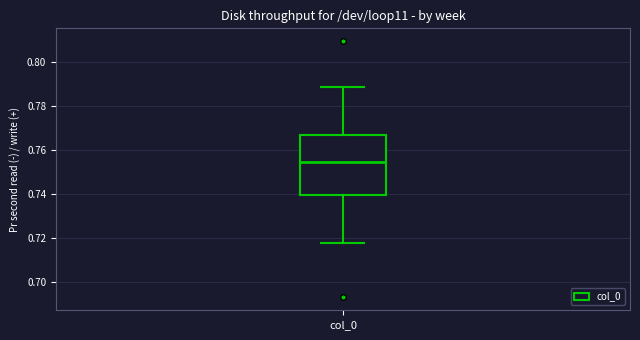

Where does the lower whisker of the box for col_0 end on the y-axis? The values are not printed on the chart, so give them approximately, as read against the axis.

0.718